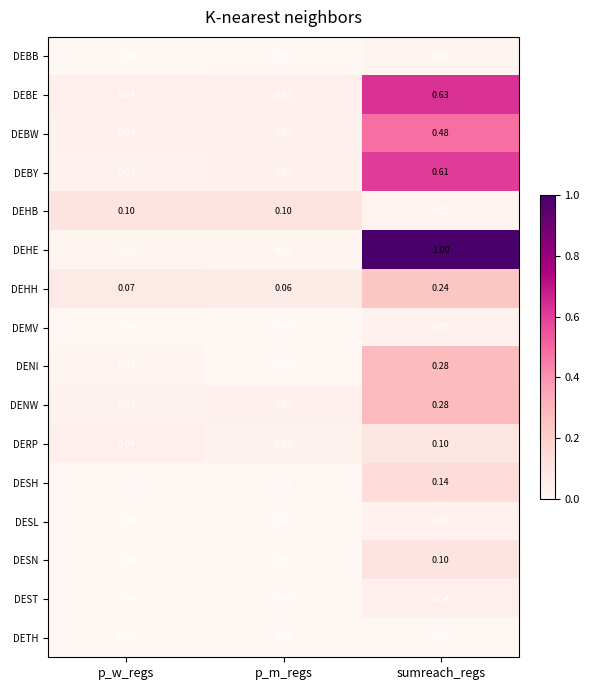

Between p_w_regs and sumreach_regs, which series saw the biggest shift?

DEHE